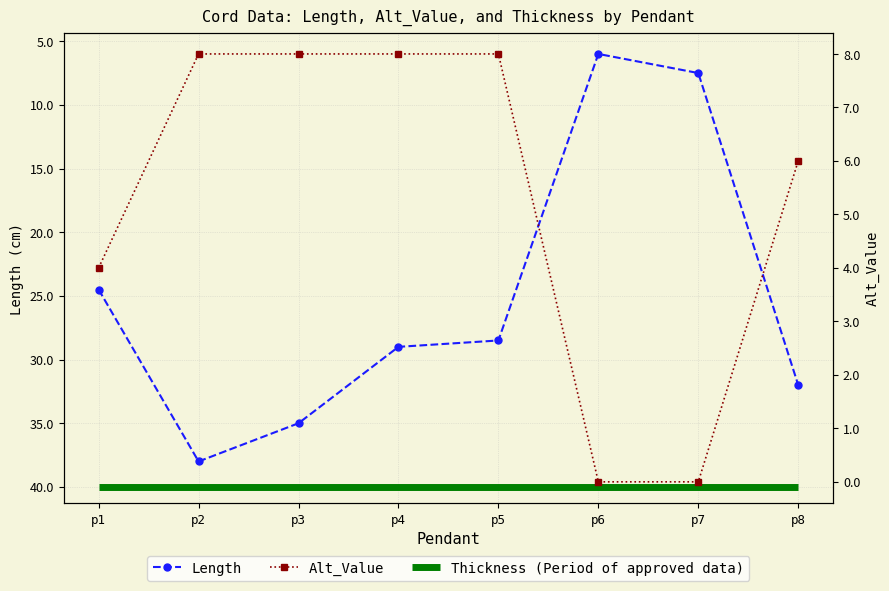

What are all the series names shown in the legend?

Length, Thickness (Period of approved data), Alt_Value